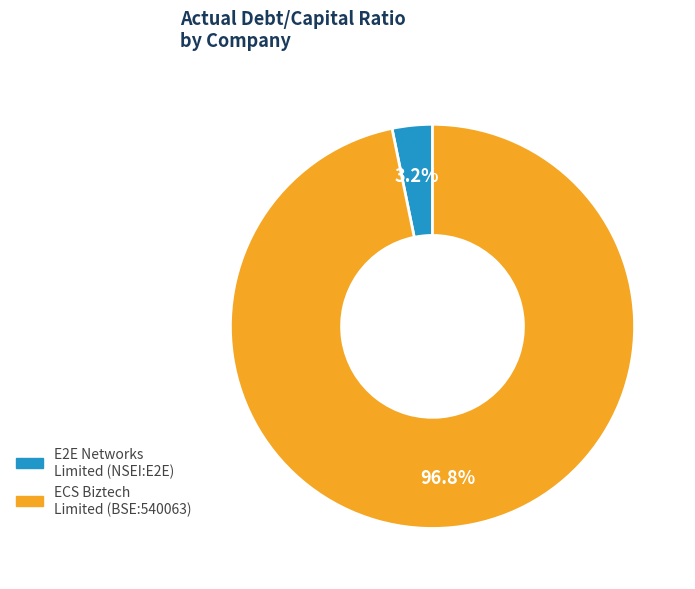

True or false: E2E Networks Limited (NSEI:E2E) accounts for 3% of the total.

True